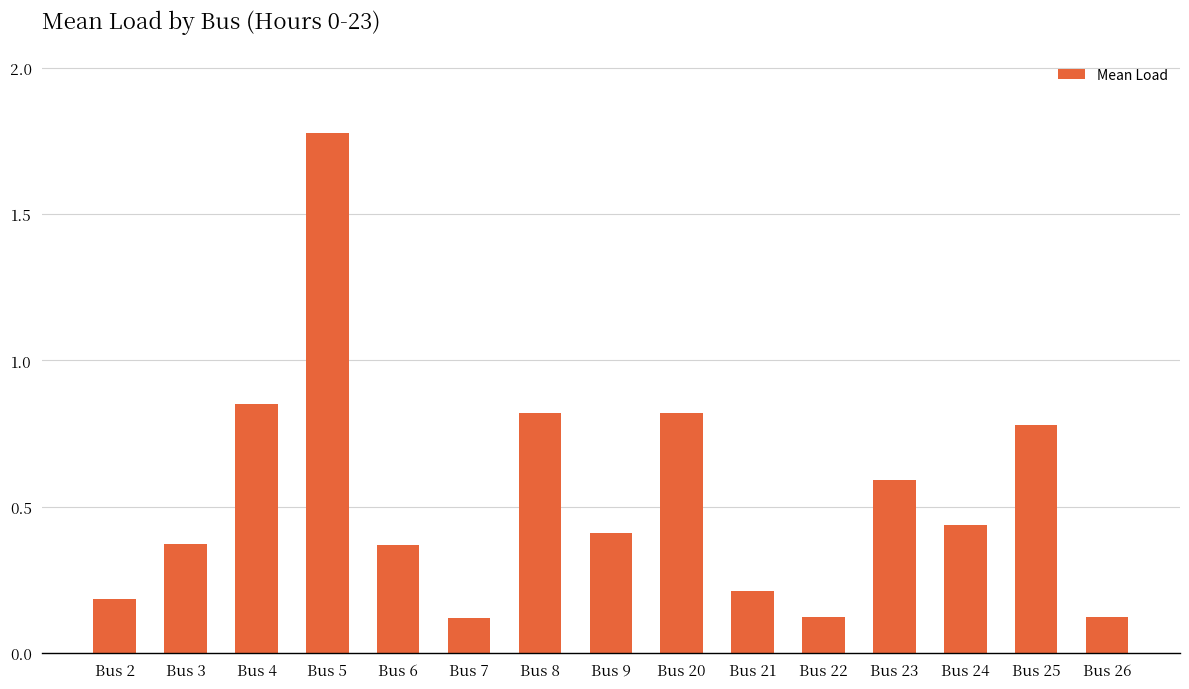

What is the change in value from Bus 4 to Bus 9?

-0.4